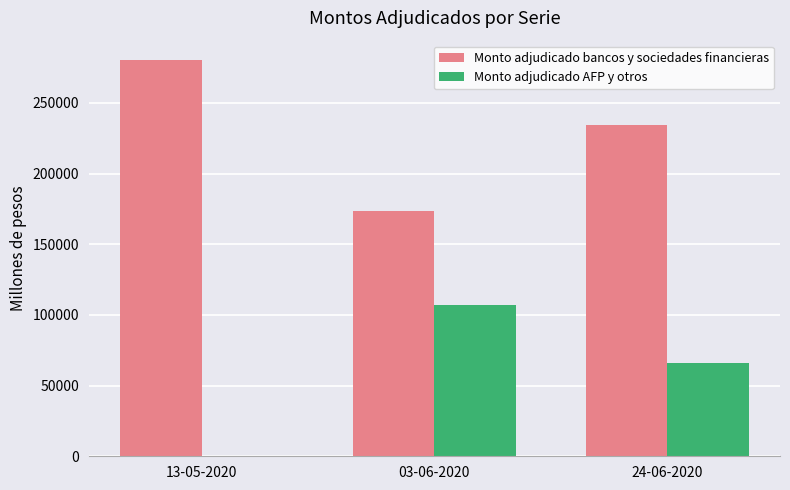

At which label does Monto adjudicado bancos y sociedades financieras reach its peak?

13-05-2020